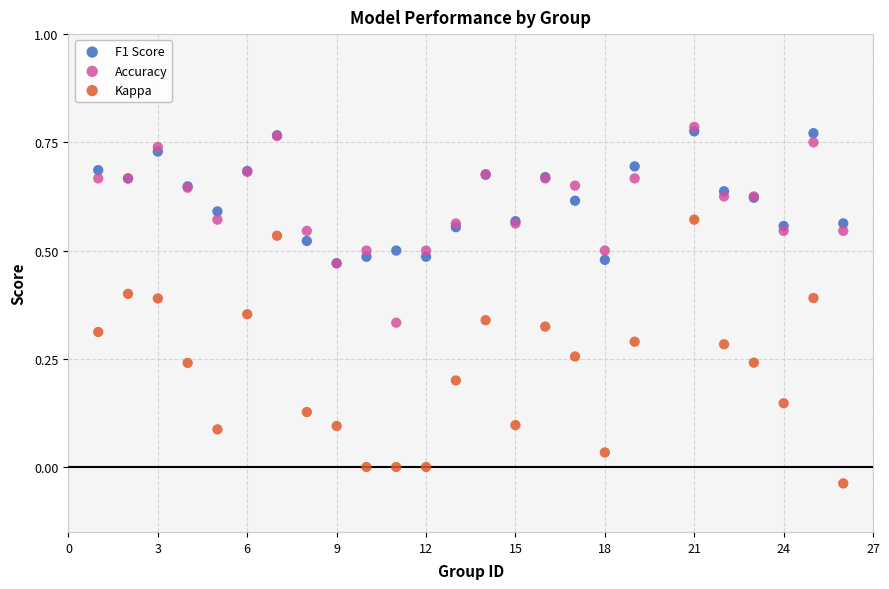

Which series reaches the minimum Y coordinate?

Kappa